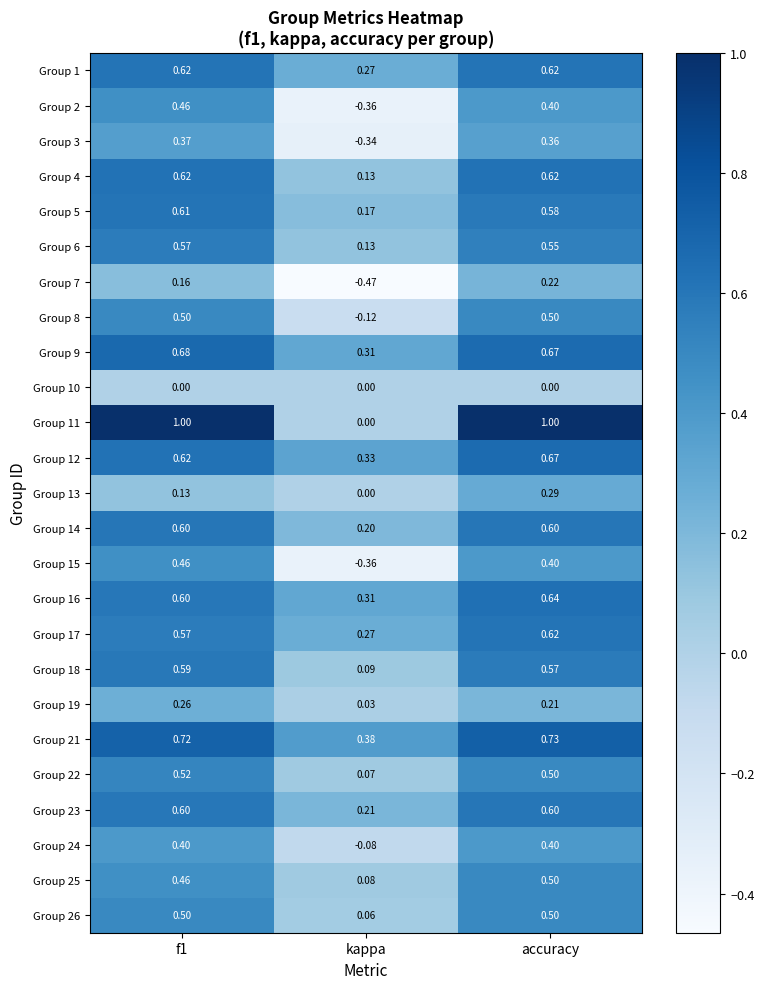

Which series has the largest range (max minus min)?

Group 11